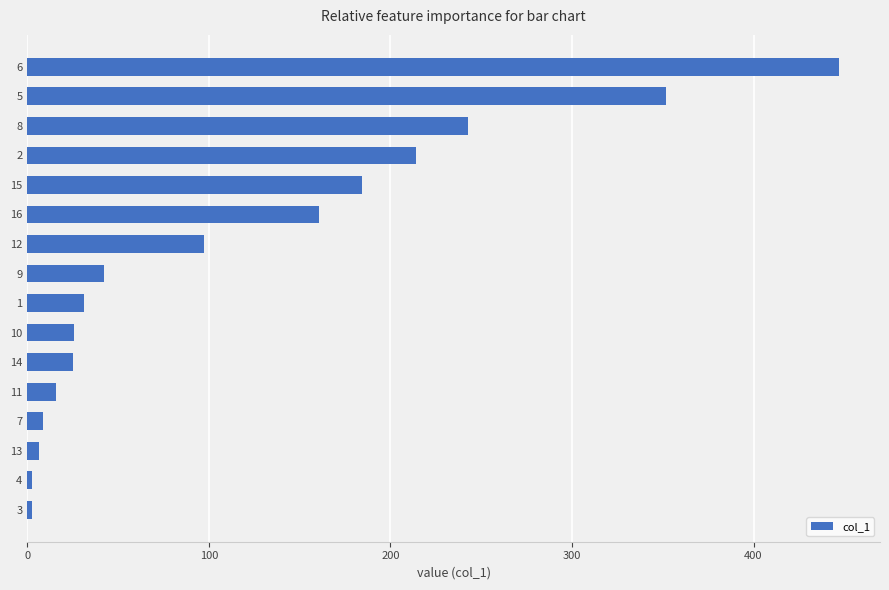

Is it true that the value at 15 is 184.6?

True